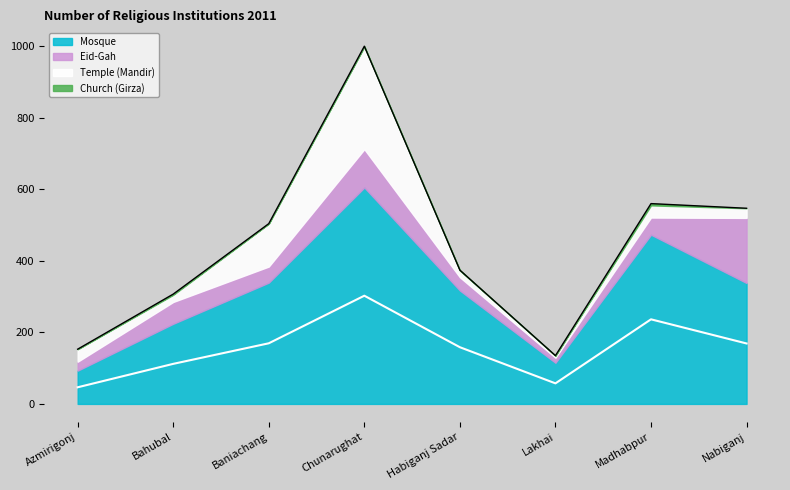

How many interior local peaks does the Temple (Mandir) series have?

2